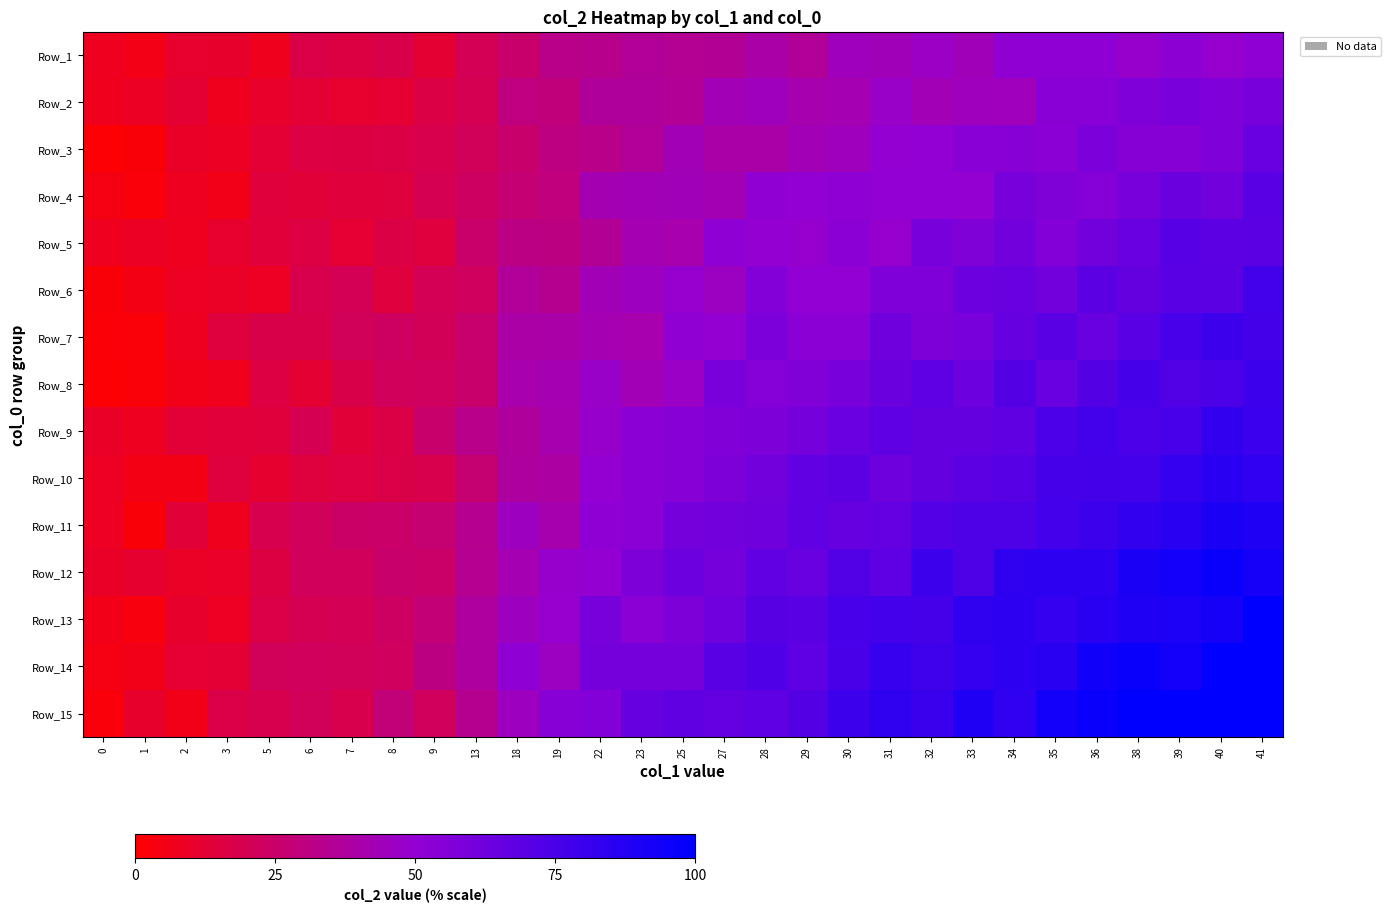

How many categories are shown in the chart?

29